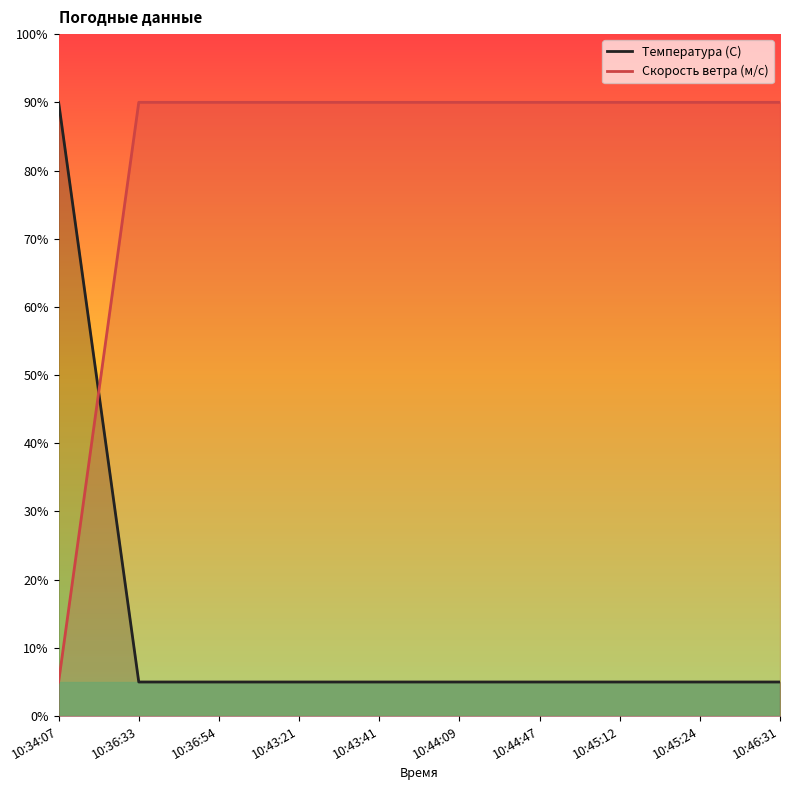

Is this an area chart (filled region under the line)?

No